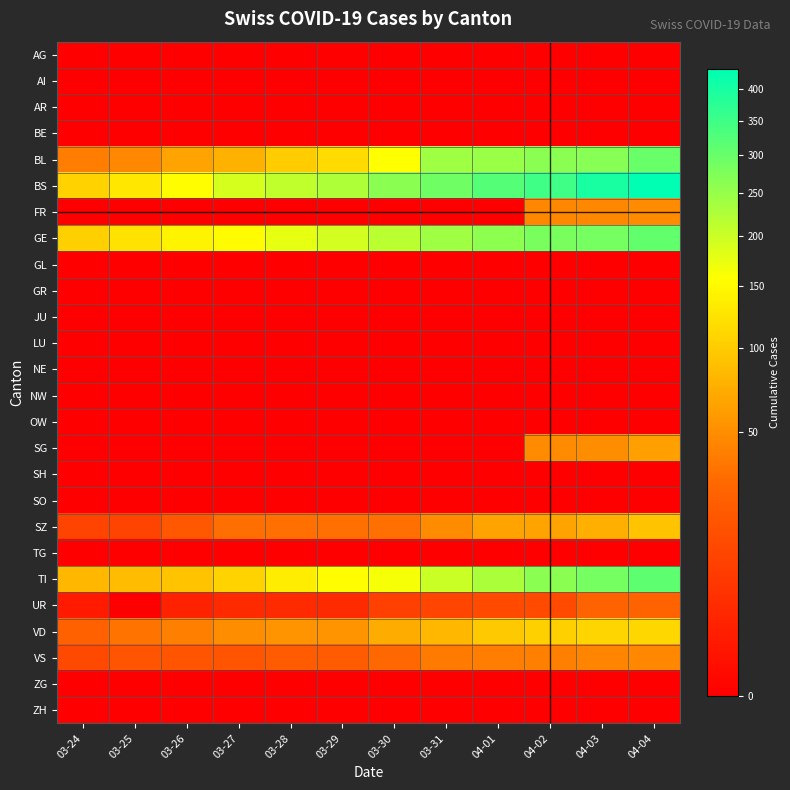

Rank the series by their maximum value, from lowest to highest.

AG, AI, AR, BE, GL, GR, JU, LU, NE, NW, OW, SH, SO, TG, ZG, ZH, UR, VS, FR, SG, SZ, VD, BL, GE, TI, BS